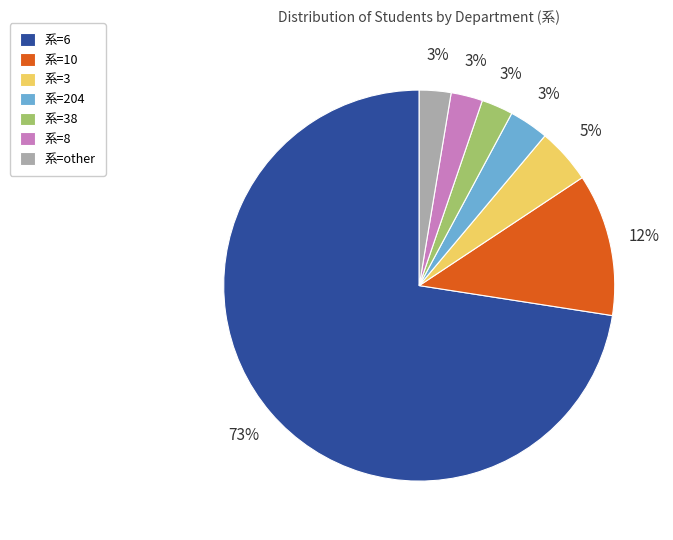

Is the sum of 系=10 and 系=38 greater than half?

No